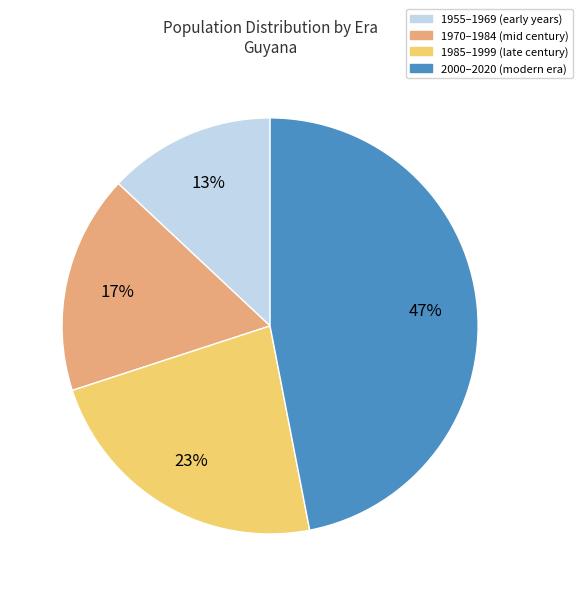

To the nearest percent, what is the average slice percentage?

25%